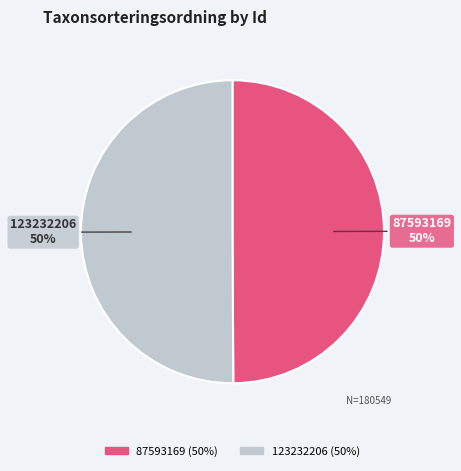

True or false: 87593169 accounts for 57% of the total.

False